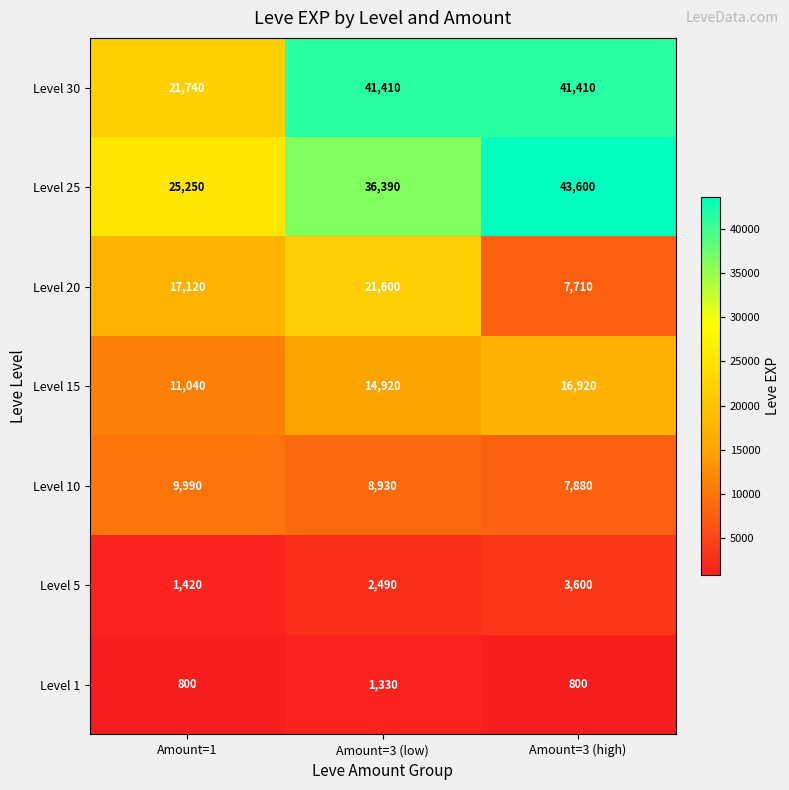

What is the total value across all series at Amount=3 (low)?

127070